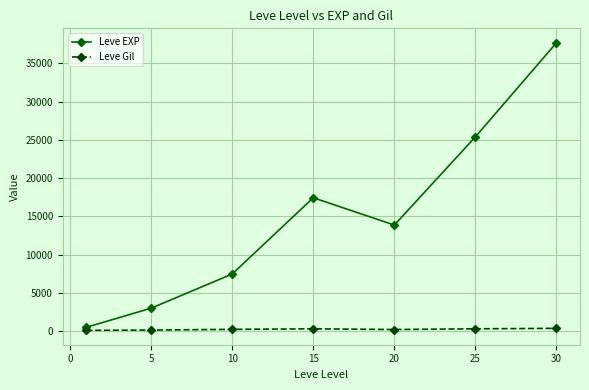

What is the maximum value shown in the chart?

37715.0